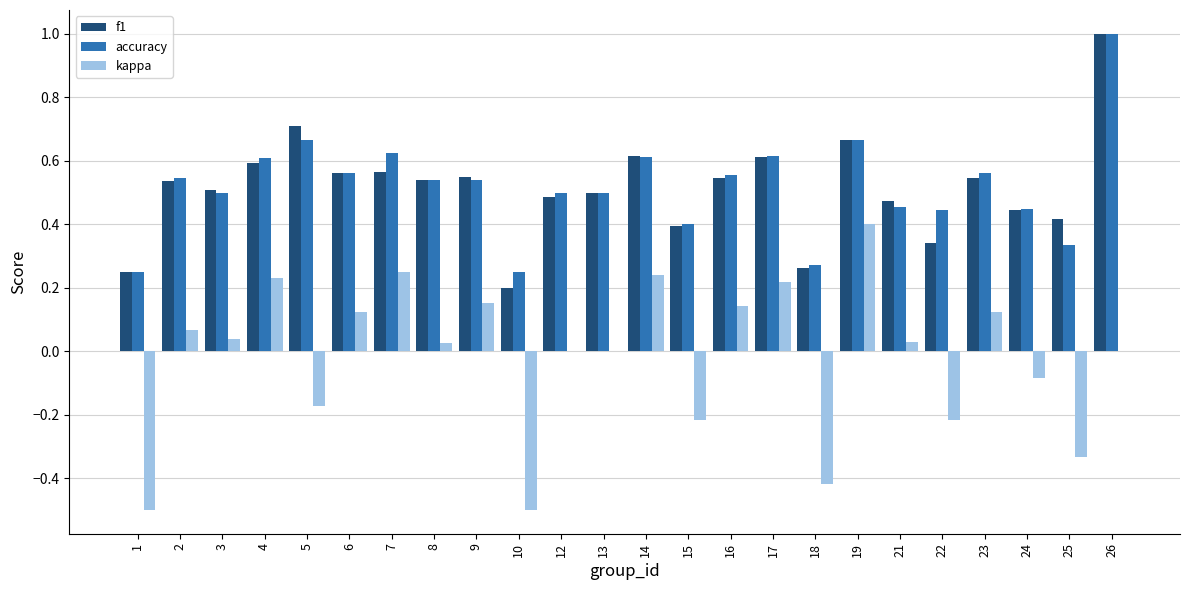

At which label does accuracy reach its peak?

26